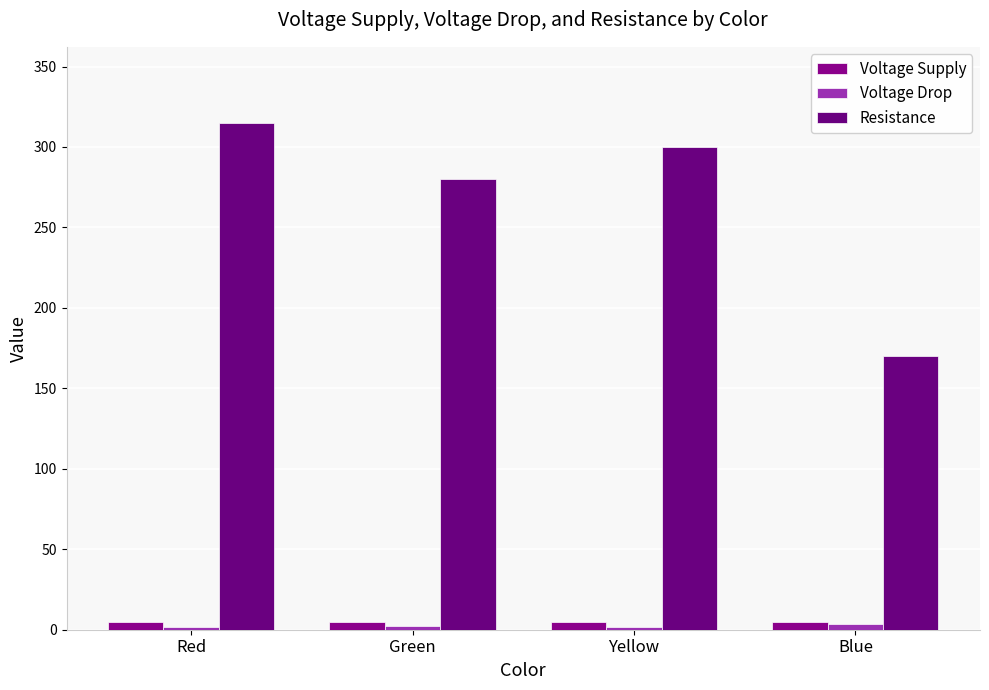

The value of Resistance at Red is 154.0. True or false?

False